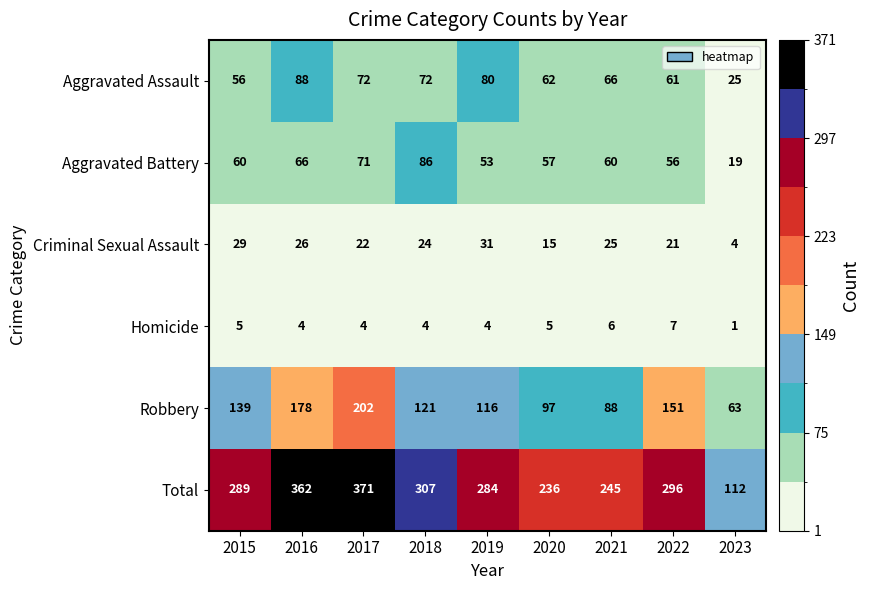

List the labels in order of Robbery value, smallest first.

2023, 2021, 2020, 2019, 2018, 2015, 2022, 2016, 2017